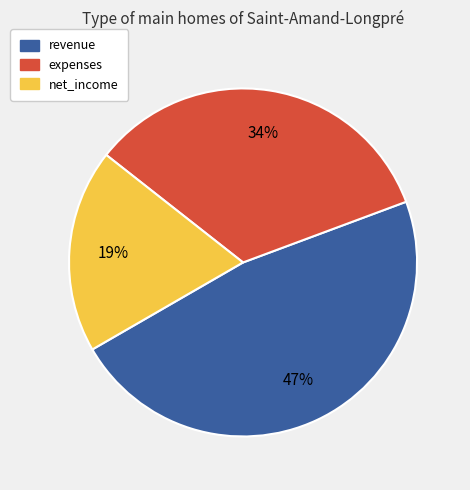

To the nearest percent, what is the average slice percentage?

33%